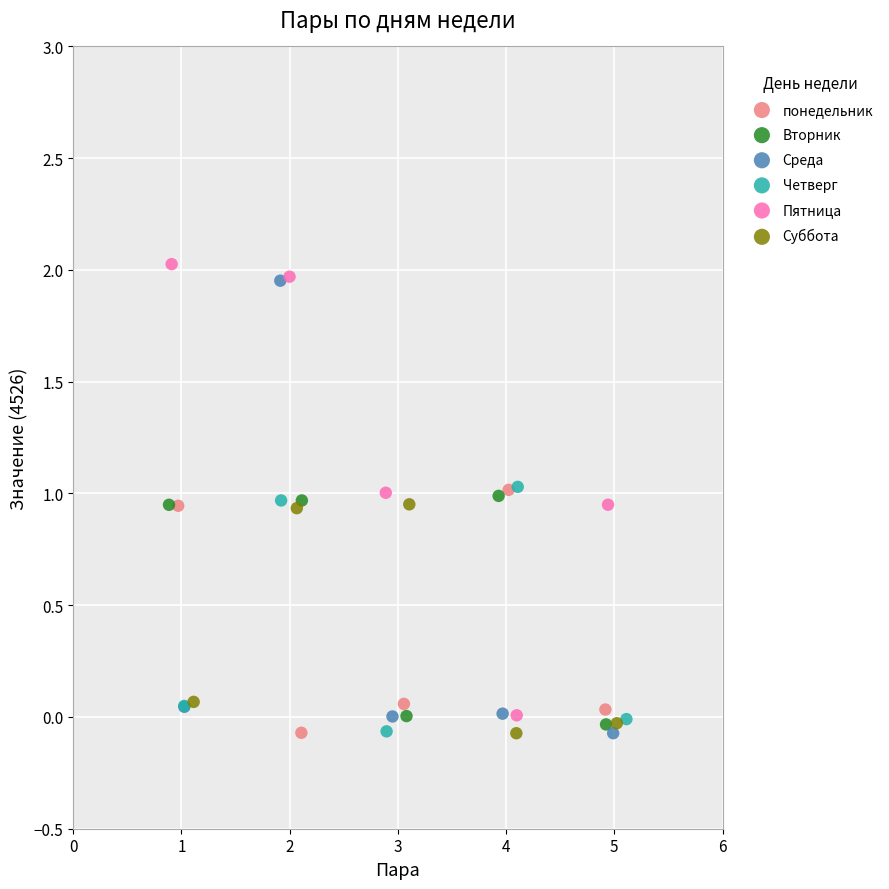

What are all the series names shown in the legend?

понедельник, Вторник, Среда, Четверг, Пятница, Суббота